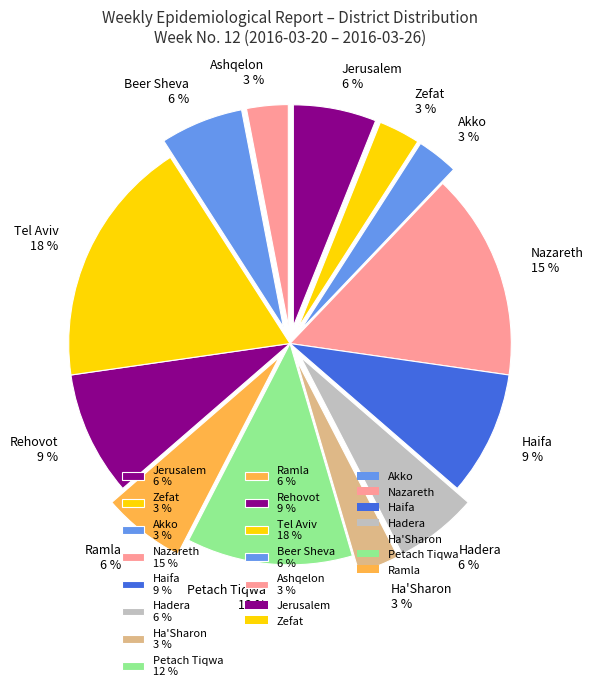

To the nearest percent, what portion does Akko 3 % represent?

3%